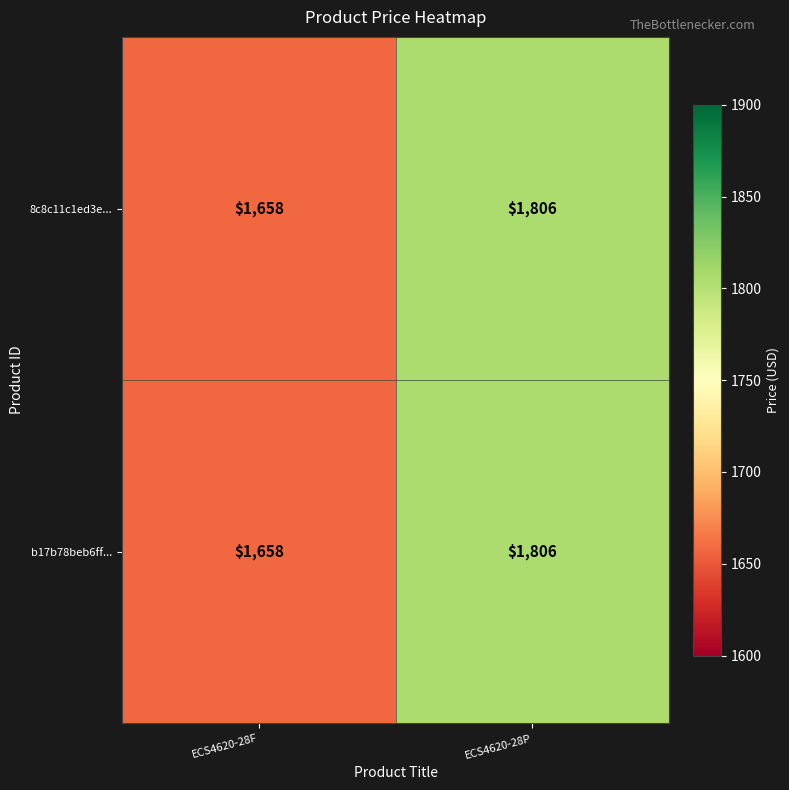

Which category has the lowest value across all series?

ECS4620-28F